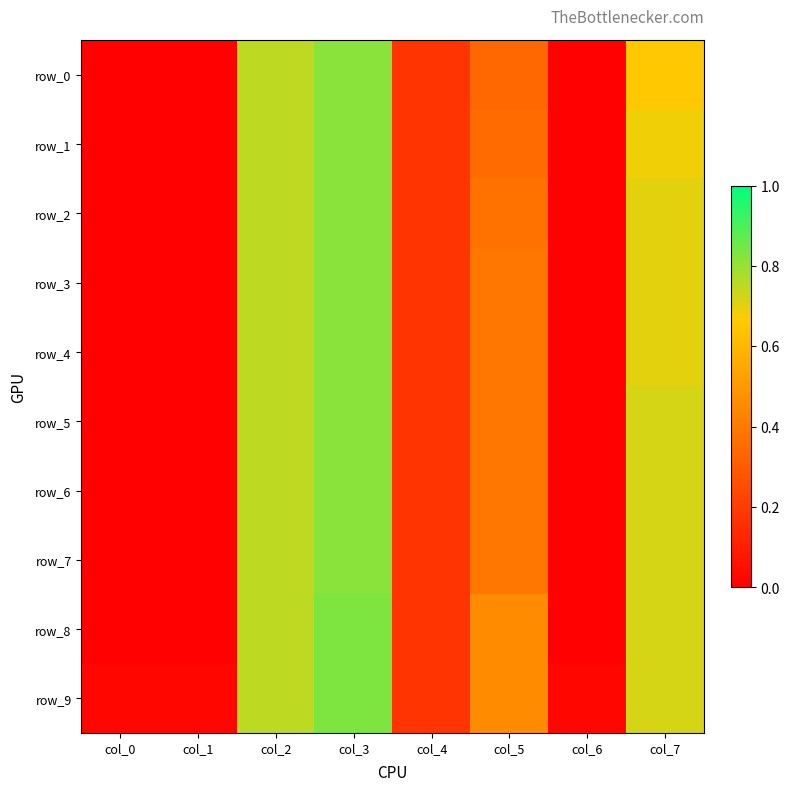

The value of row_9 at col_2 is 0.8. True or false?

True